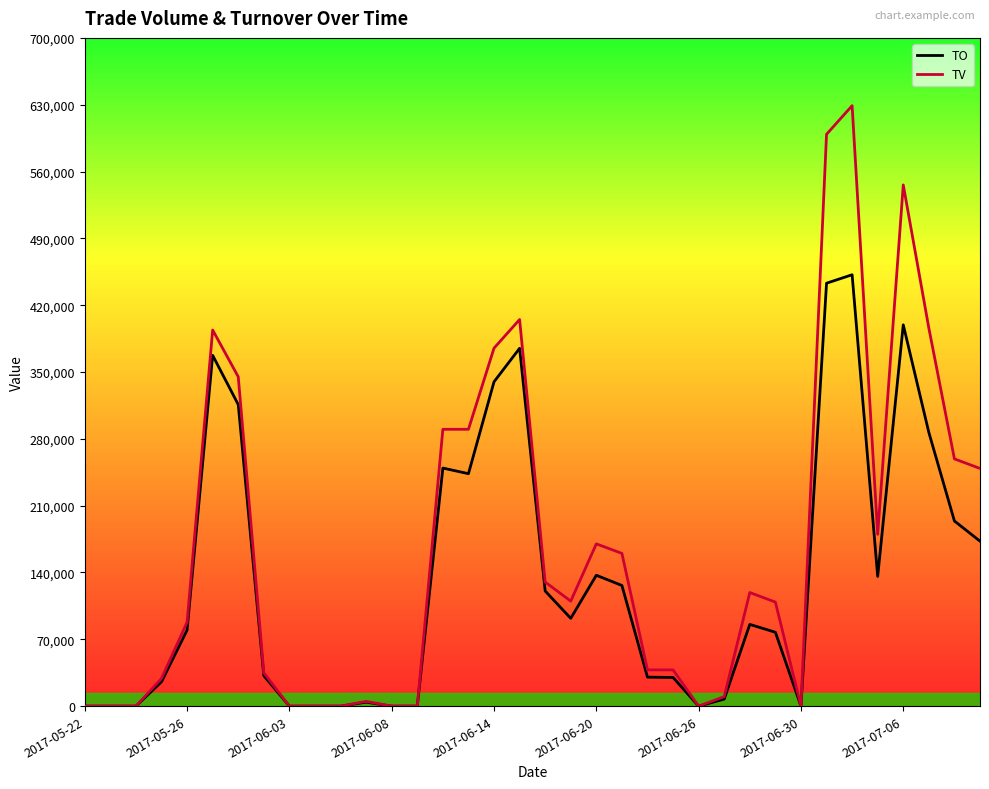

How many lines are shown in the chart?

2